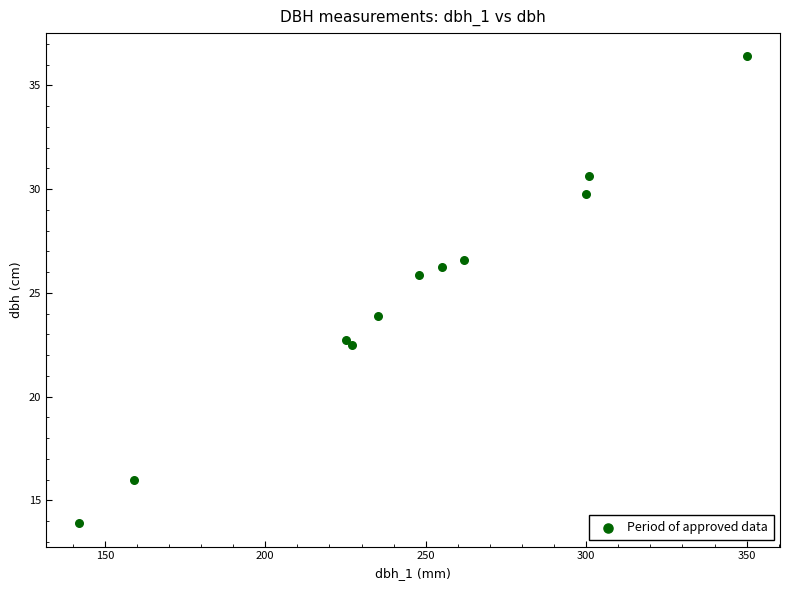

What is the range of Y values (max minus min)?

22.5